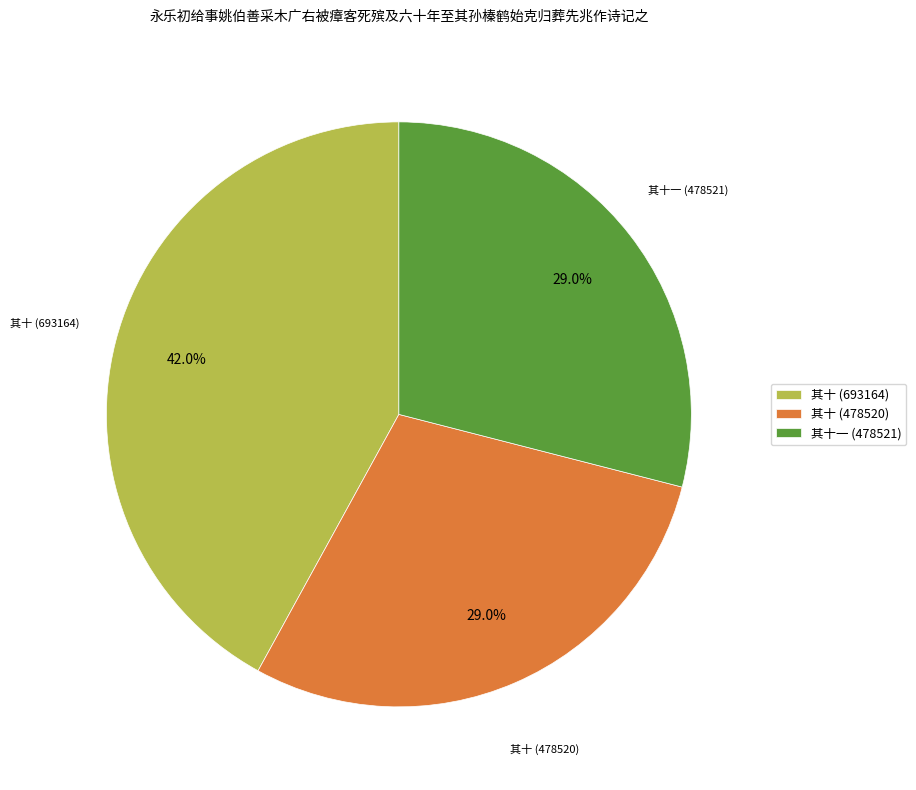

To the nearest percent, what percentage of the pie is 其十一 (478521)?

29%